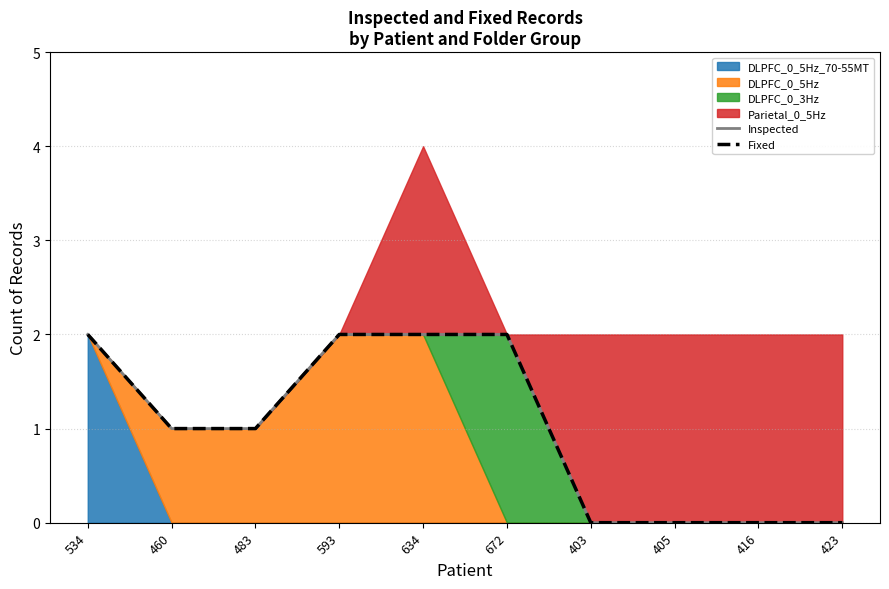

Rank the categories by Fixed value from highest to lowest.

534, 593, 634, 672, 460, 483, 403, 405, 416, 423